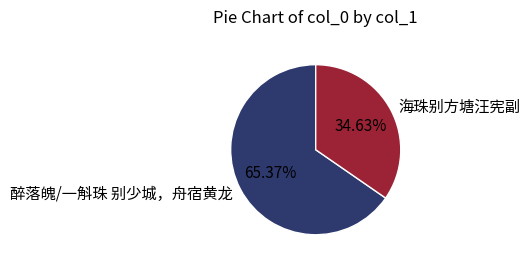

Approximately how many times larger is the value at 醉落魄/一斛珠 别少城，舟宿黄龙 compared to 海珠别方塘汪宪副?

1.9